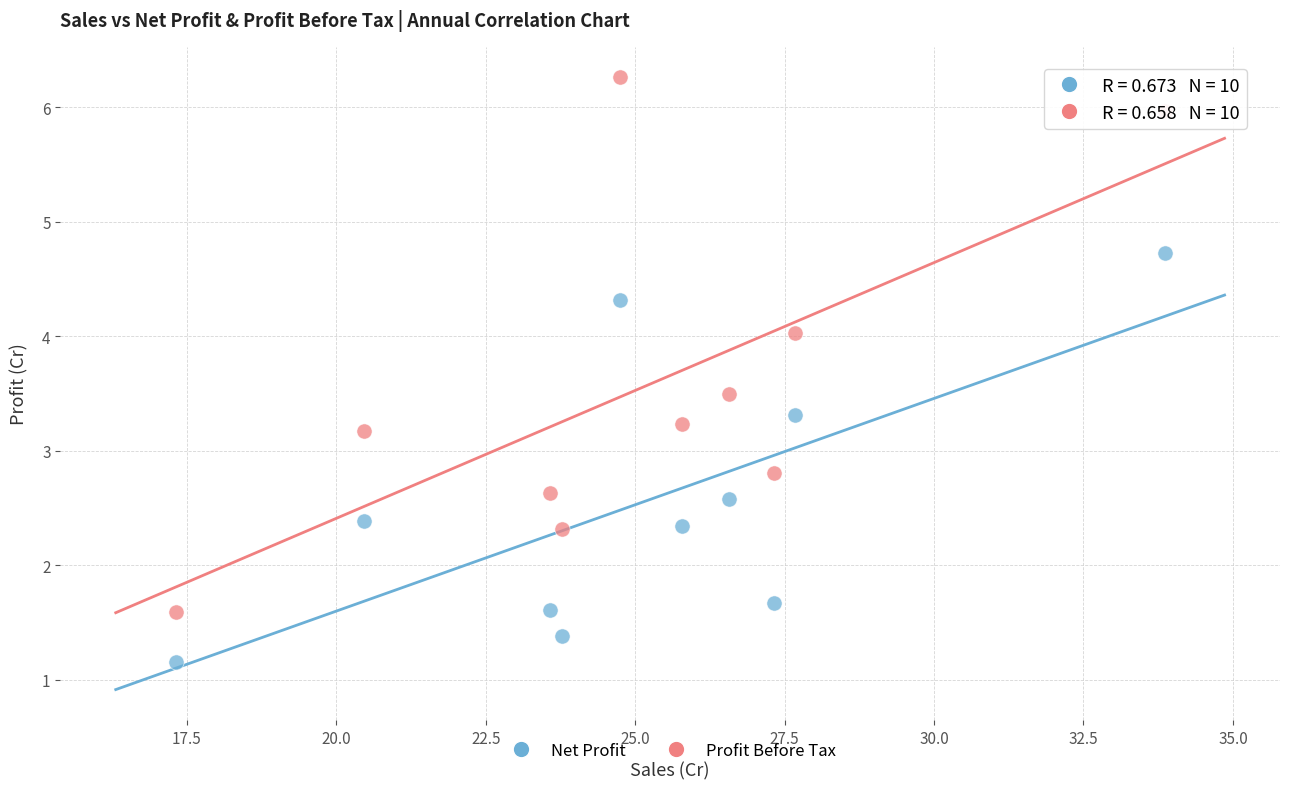

Which series contains the highest Y value?

Profit Before Tax